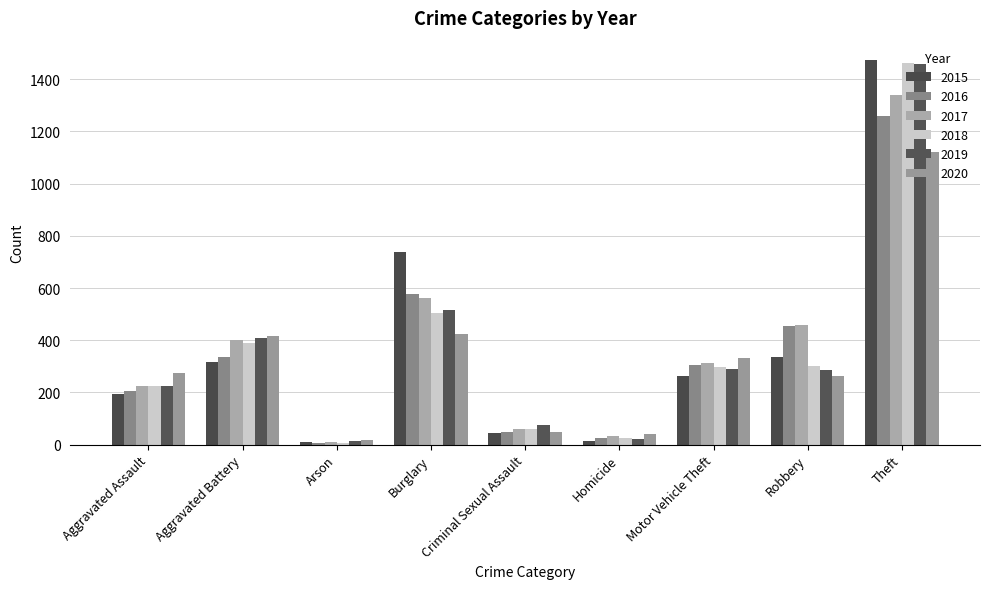

List the labels in order of 2020 value, smallest first.

Arson, Homicide, Criminal Sexual Assault, Robbery, Aggravated Assault, Motor Vehicle Theft, Aggravated Battery, Burglary, Theft